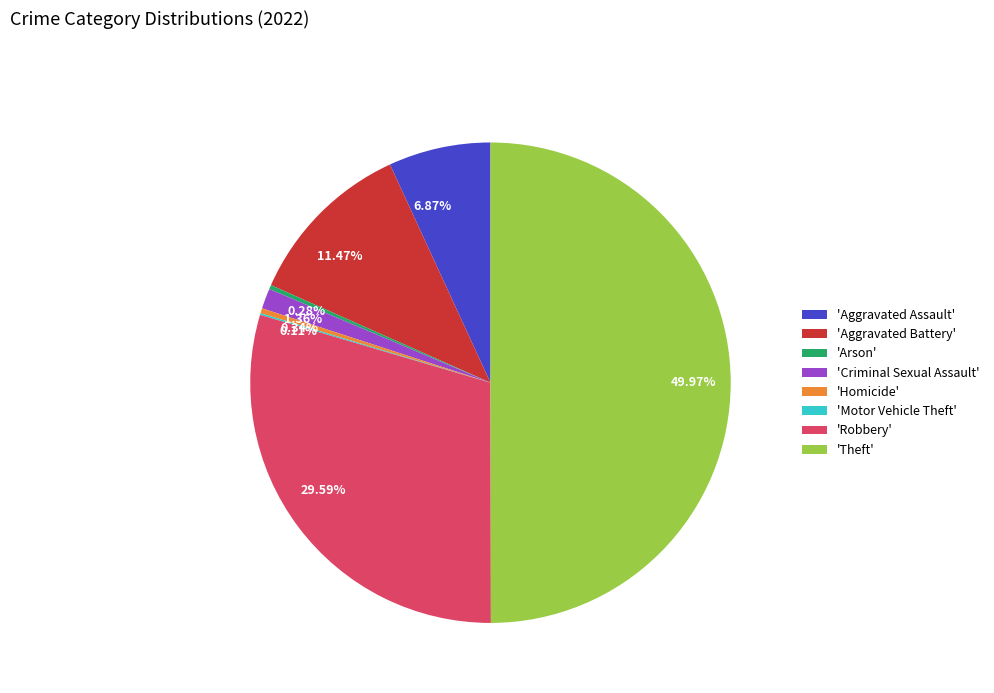

Count the number of slices in the pie.

8